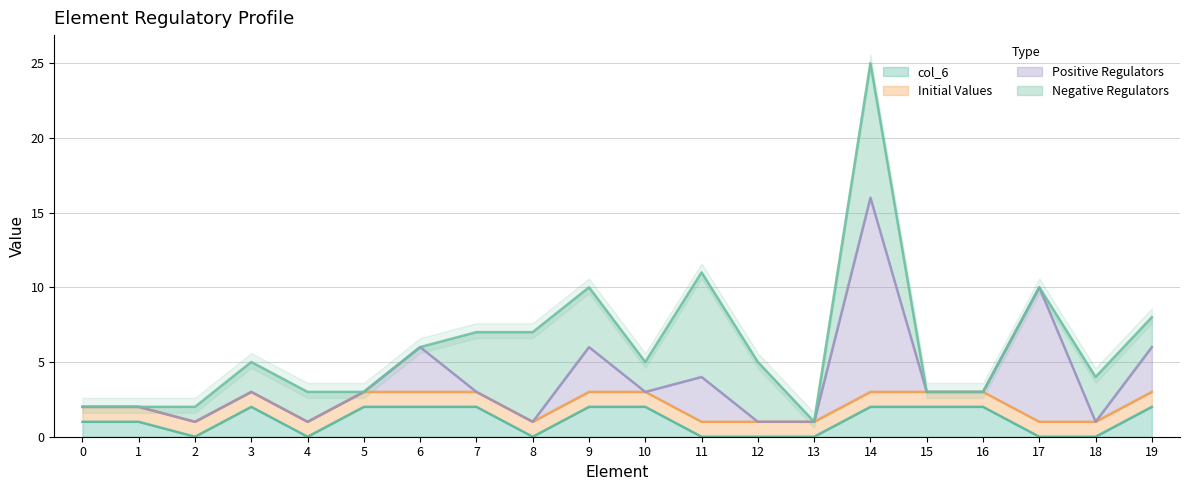

The value of col_6 at 2 is 1. True or false?

False